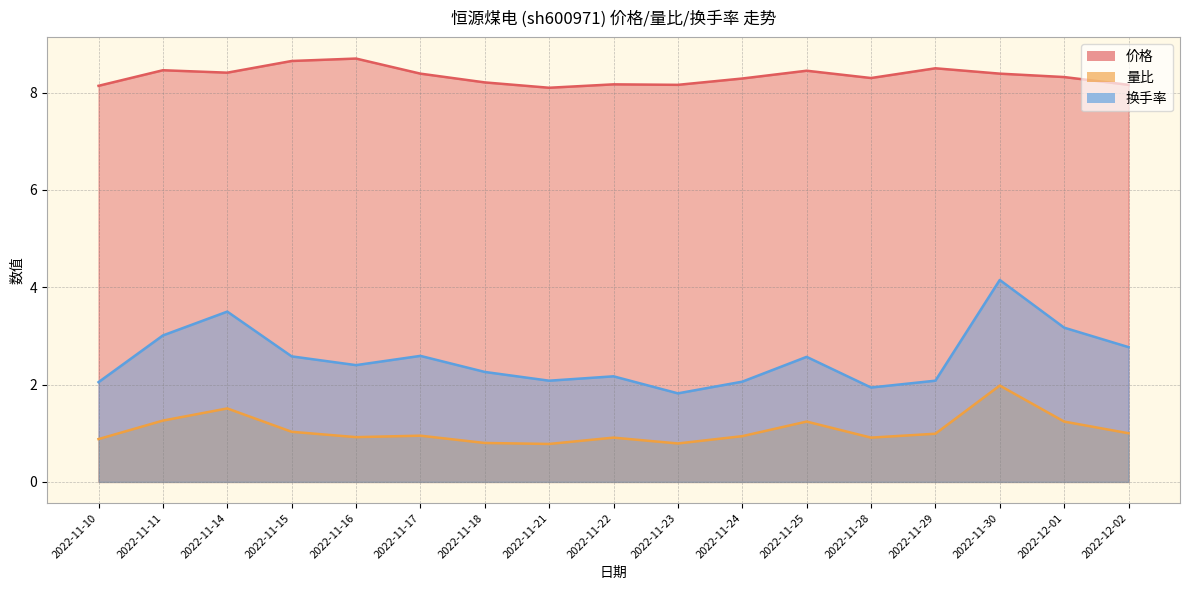

True or false: 量比 and 价格 intersect in this chart.

False